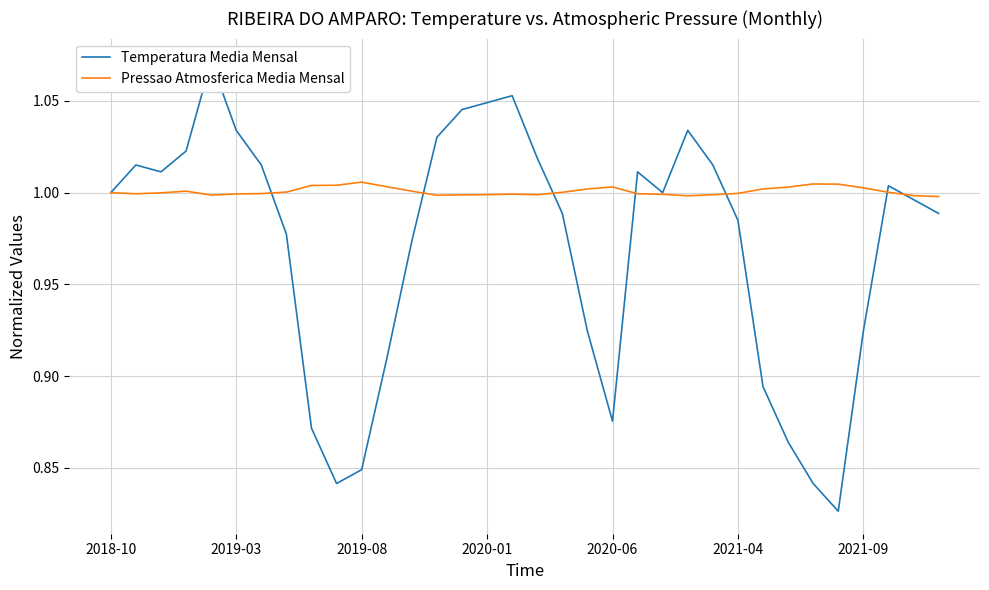

True or false: Pressao Atmosferica Media Mensal and Temperatura Media Mensal cross at least once.

True